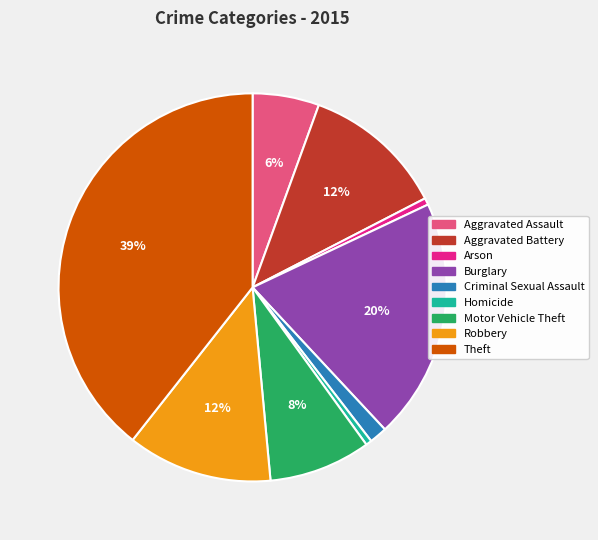

How many slices are in this pie chart?

9